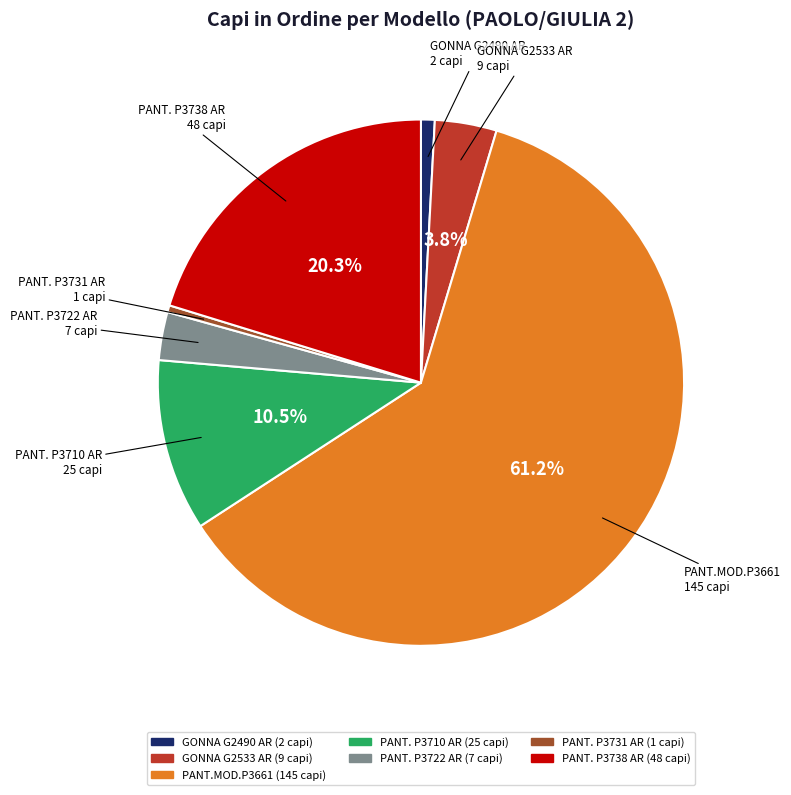

Which slice represents more than half of the pie?

PANT.MOD.P3661